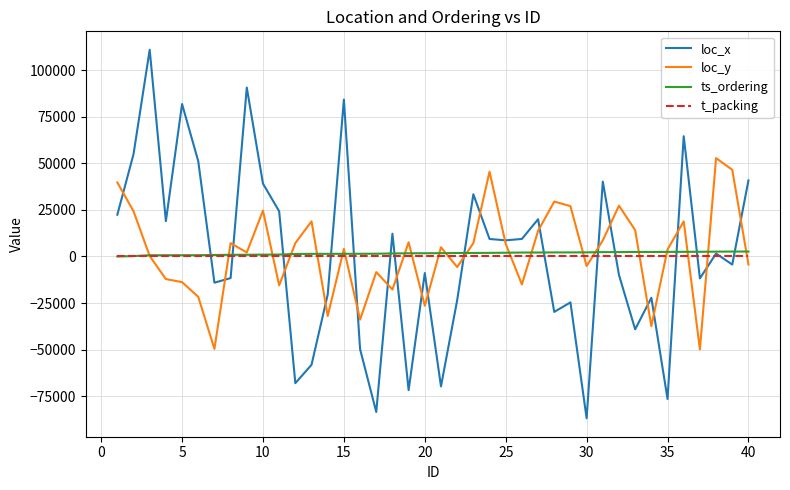

True or false: loc_x has more than 2 interior local peaks.

True